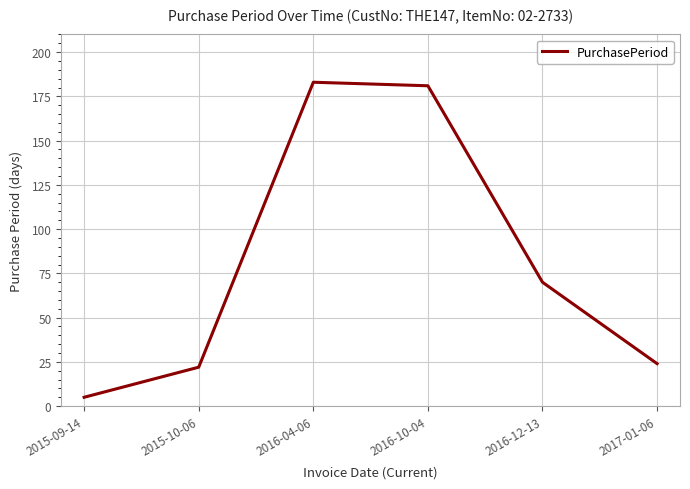

Reading left to right, extract all data points from this chart.

5	22	183	181	70	24